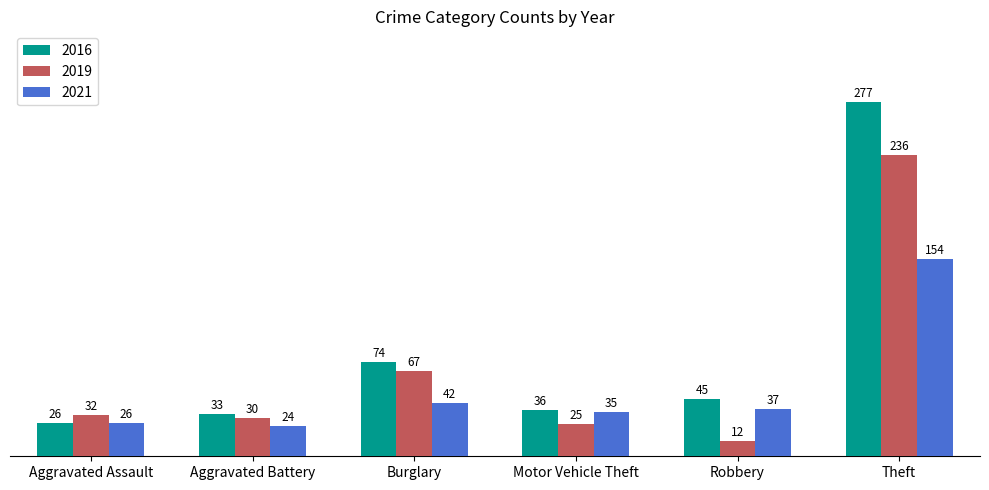

The value of 2019 at Aggravated Assault is 32. True or false?

True